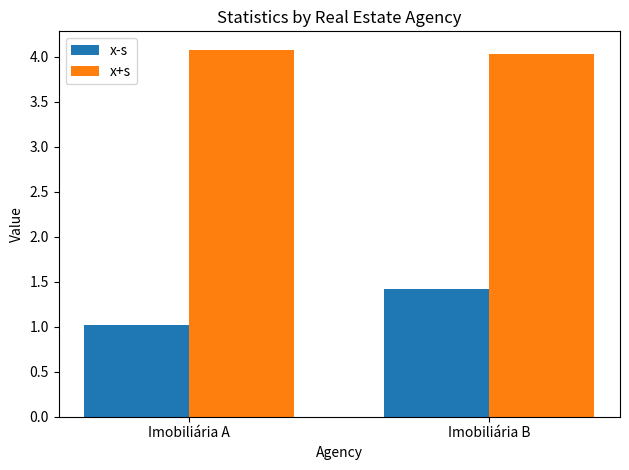

The value of x+s at Imobiliária A is 6.6. True or false?

False